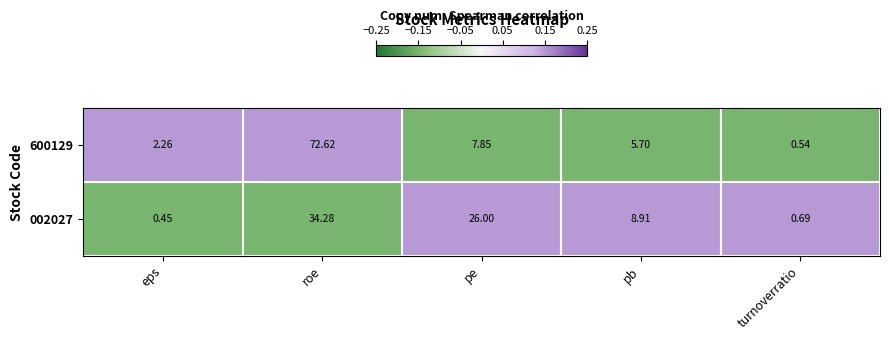

At which label does 002027 first exceed 8?

roe